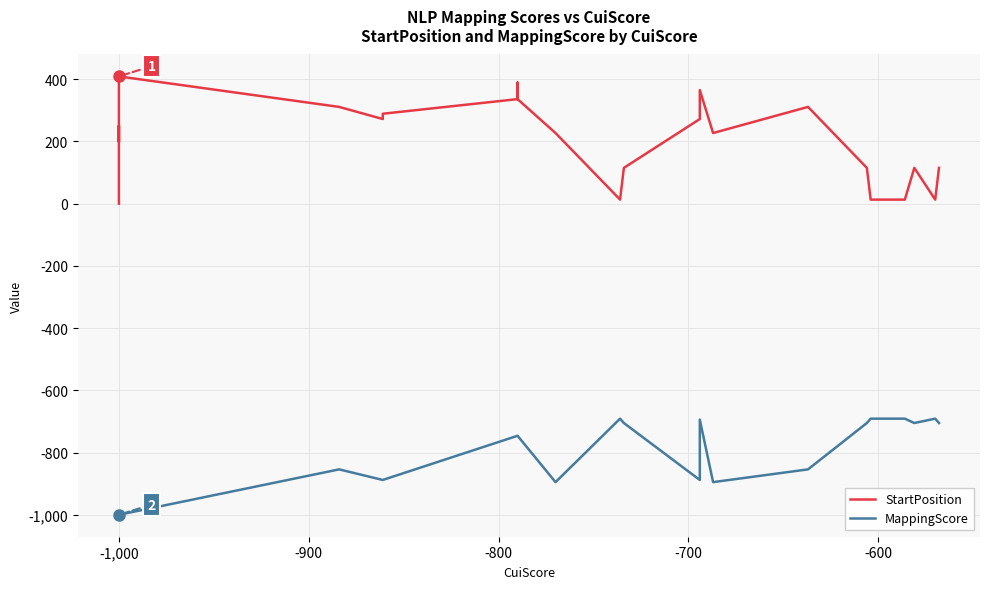

At -1,000, list the series in order from smallest to largest.

MappingScore, StartPosition